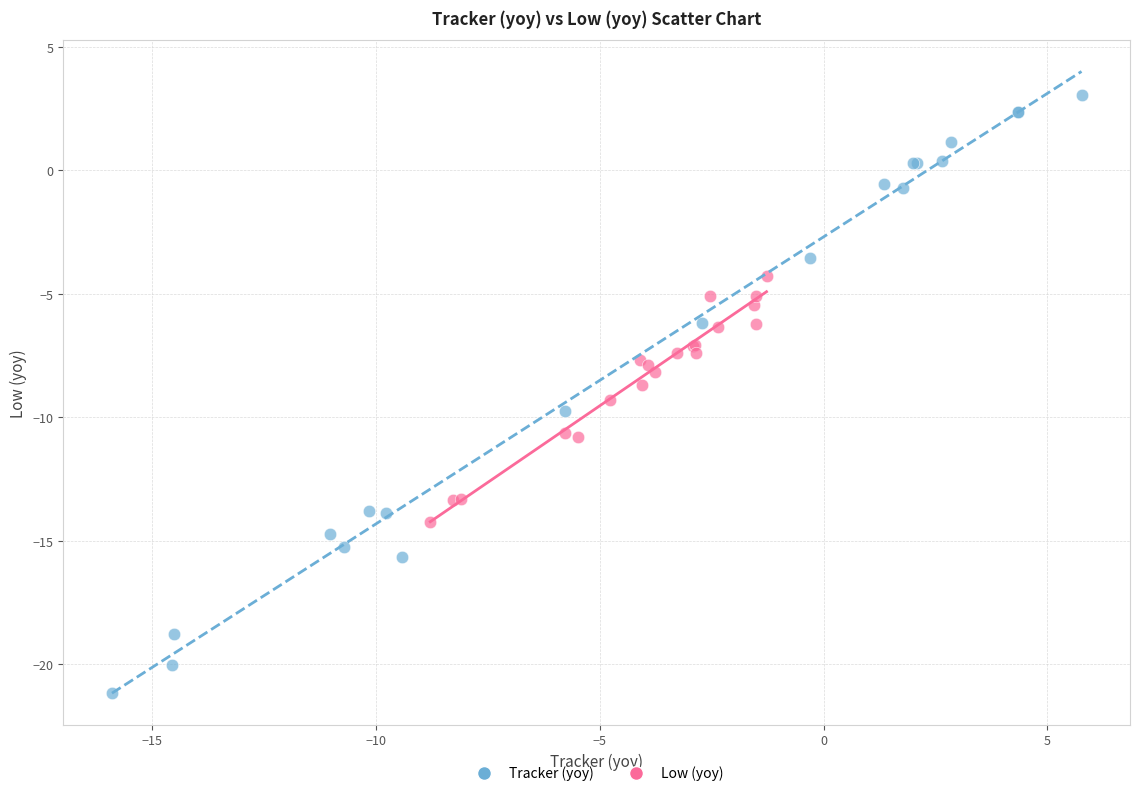

Which series contains the lowest Y value?

Tracker (yoy)